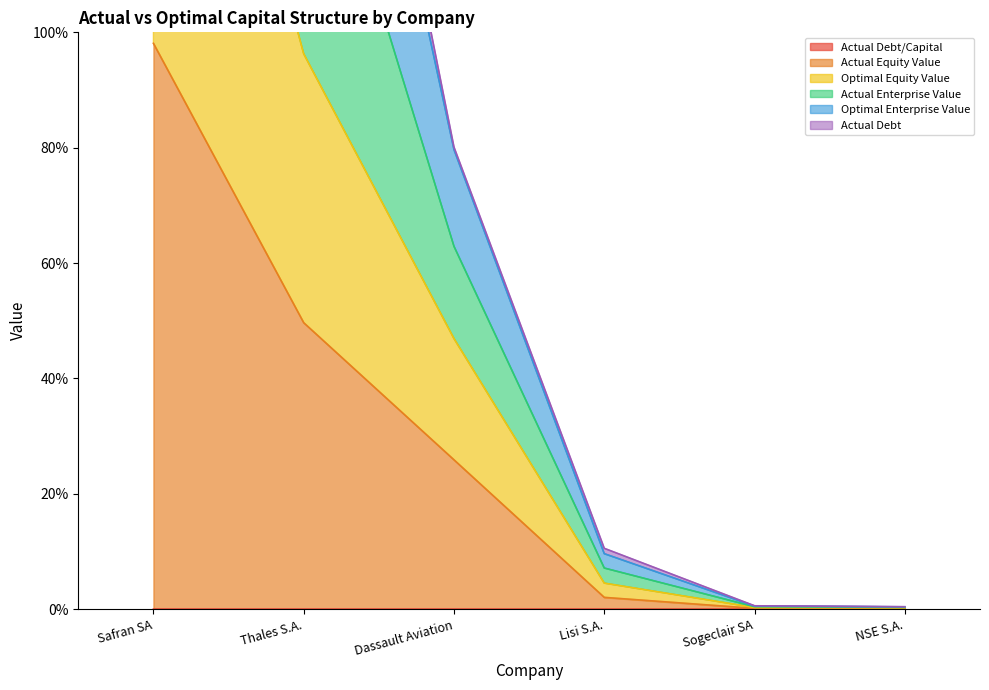

What is the sum of all actual_equity_value values?

175.9